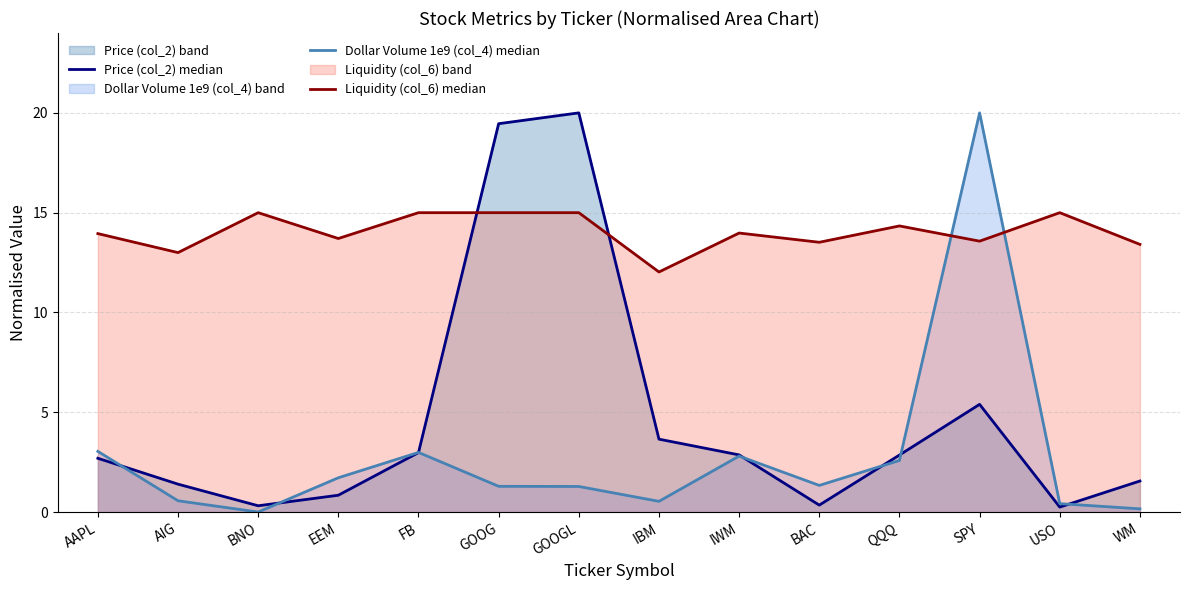

What is the total value across all series at AAPL?

19.7